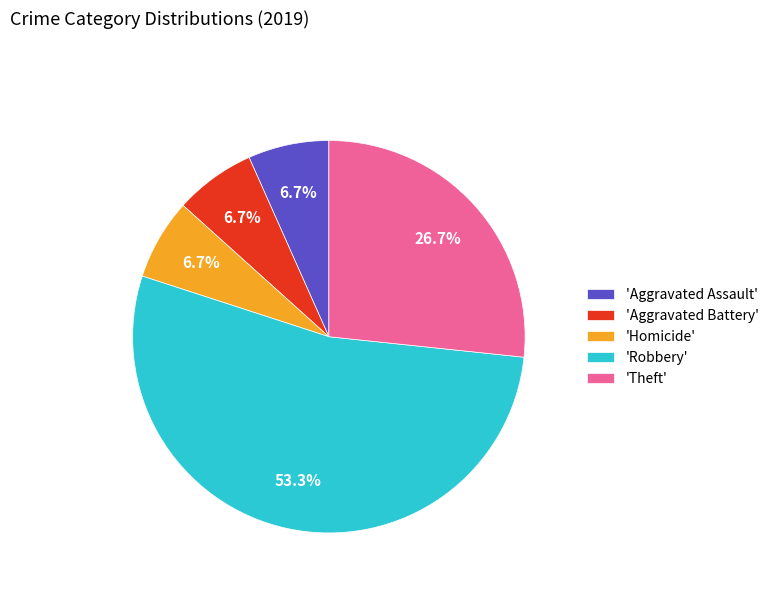

Do 'Homicide' and 'Robbery' together represent more than half of the pie?

Yes